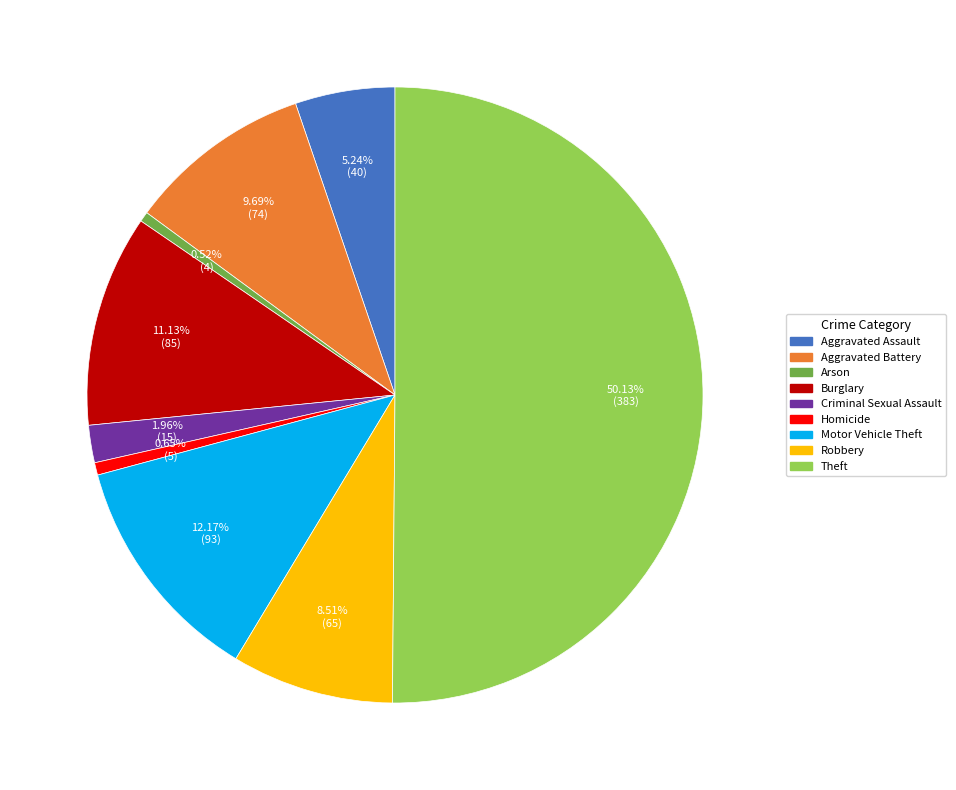

To the nearest percent, what portion does Motor Vehicle Theft represent?

12%